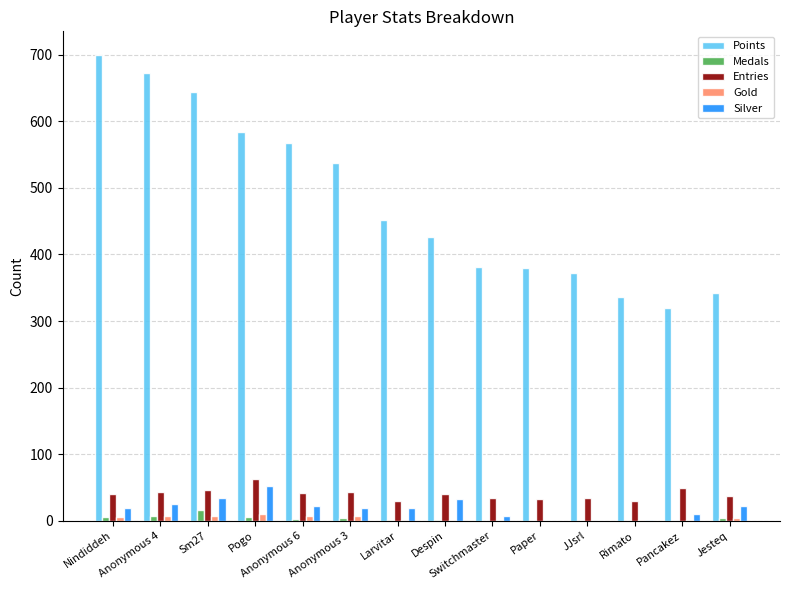

What is the sum of all Silver values?

267